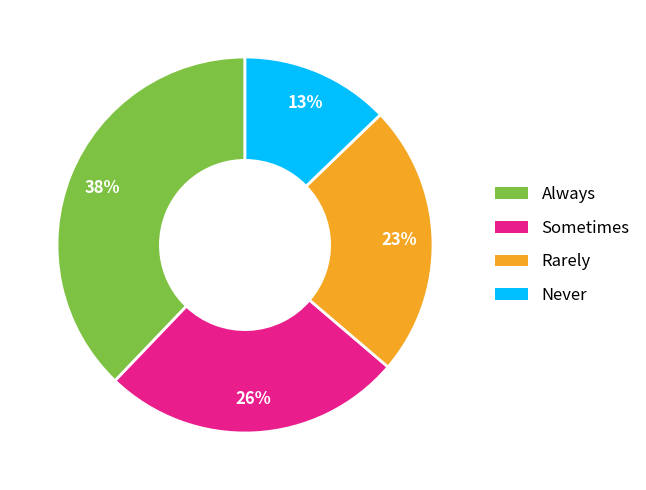

Which slice is the largest?

Always